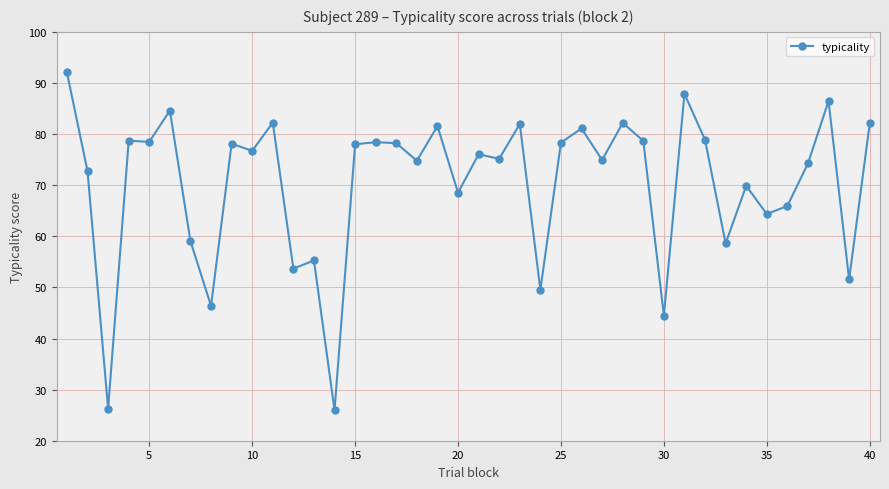

What is the difference between the second highest and second lowest values?

61.6